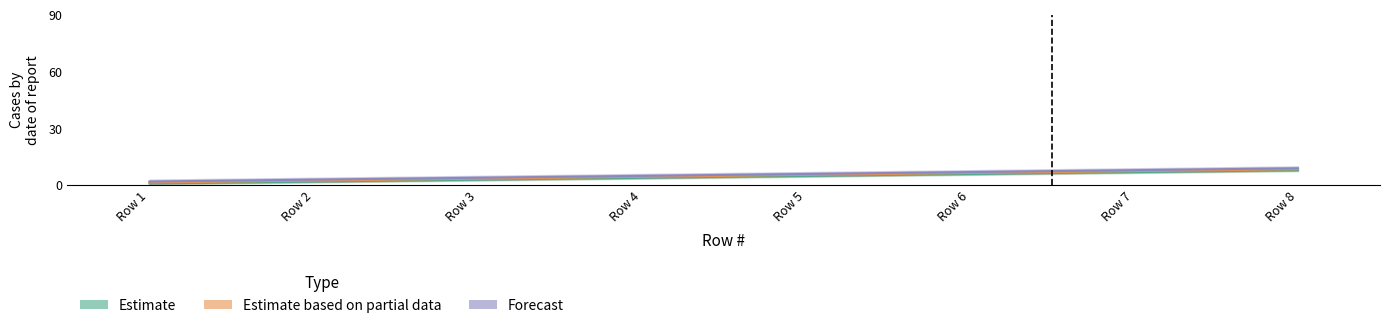

Where is Estimate nearest to the value 4?

Row 4